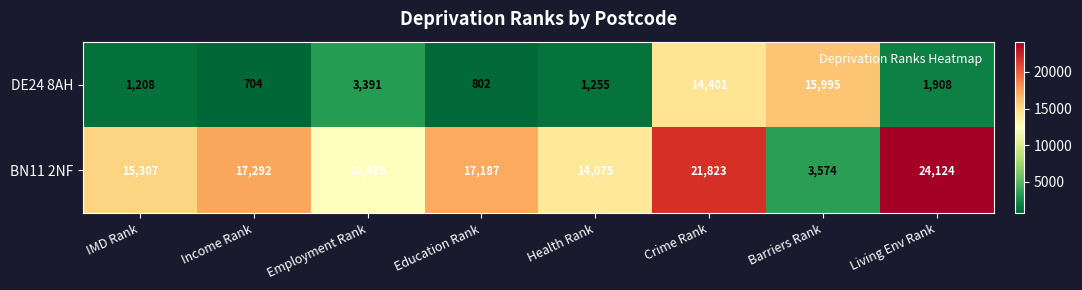

List the series in order of their overall mean, highest first.

BN11 2NF, DE24 8AH